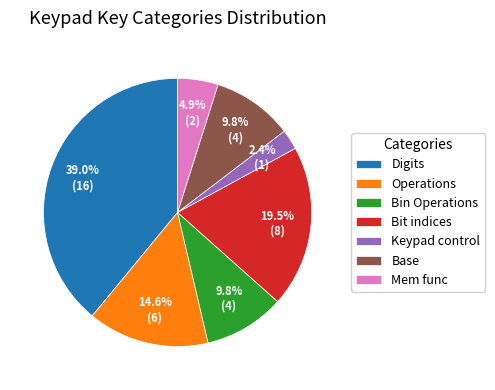

Which has a higher value, Digits or Bit indices?

Digits